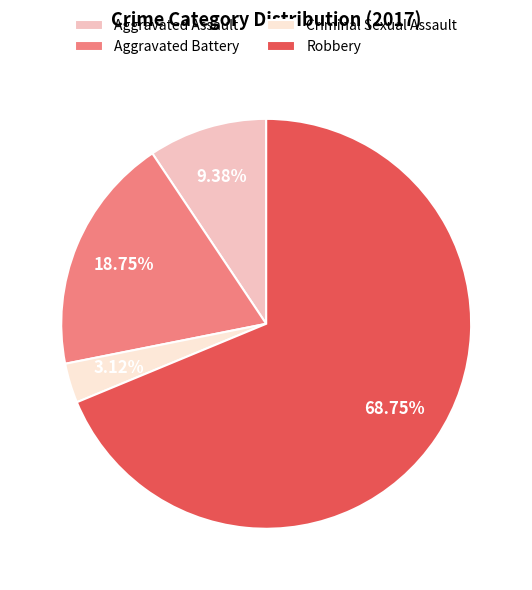

Count the number of slices in the pie.

4